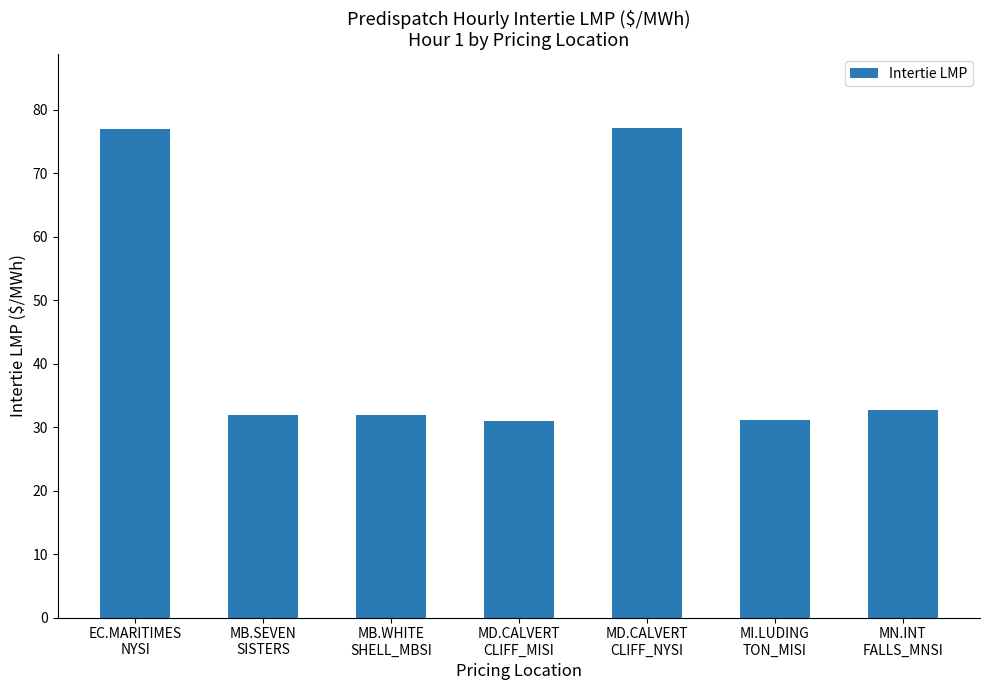

What is the value of the 2nd bar from the left?

31.9